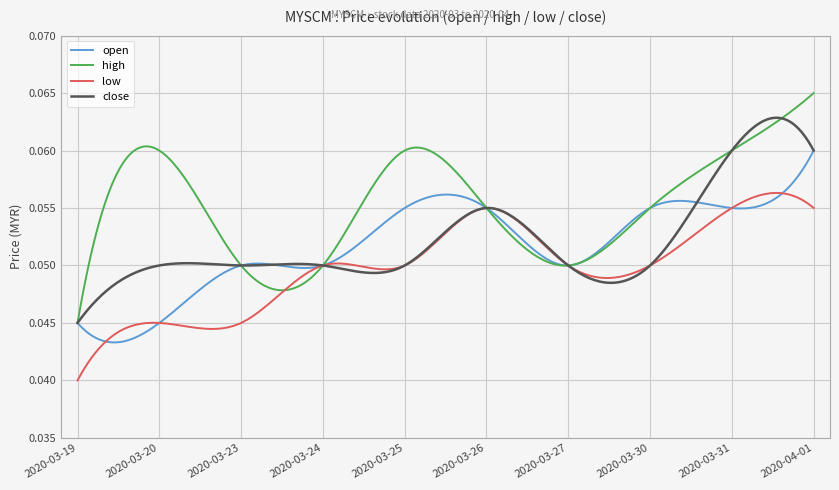

Rank the series by their maximum value, from highest to lowest.

high, close, open, low